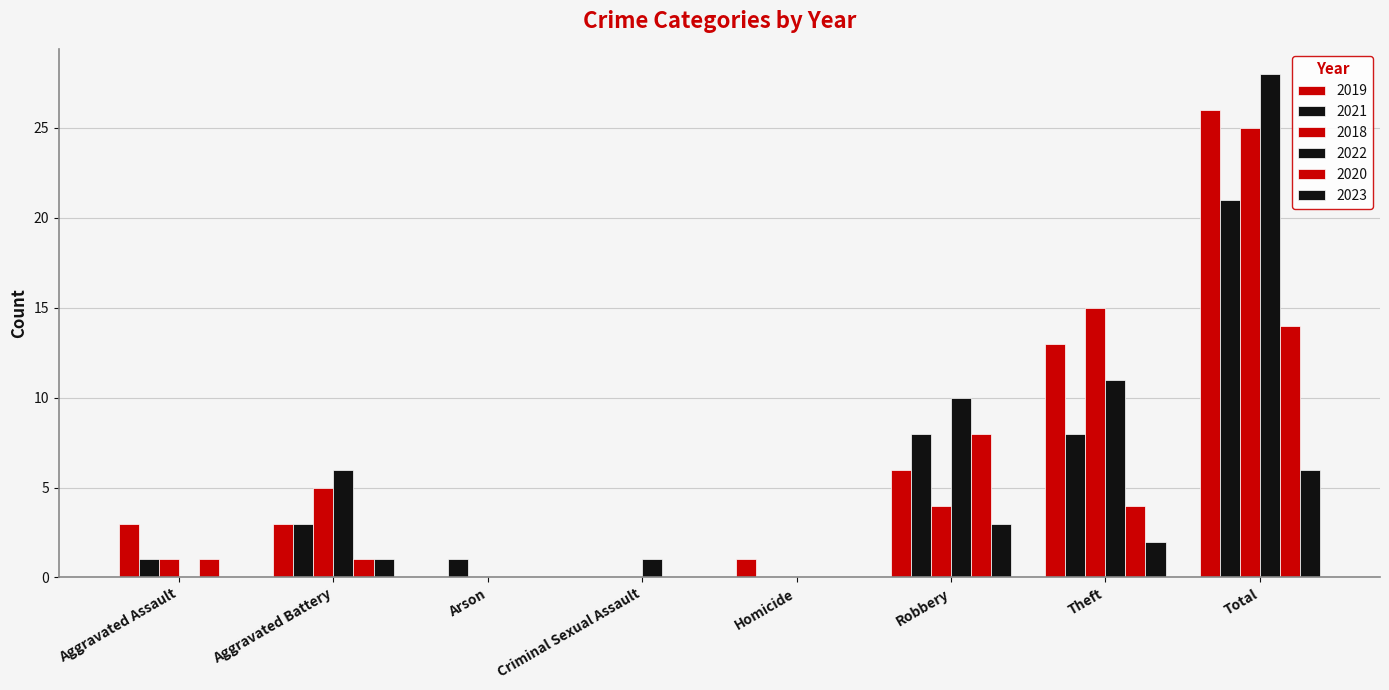

How many series are shown in this chart?

6